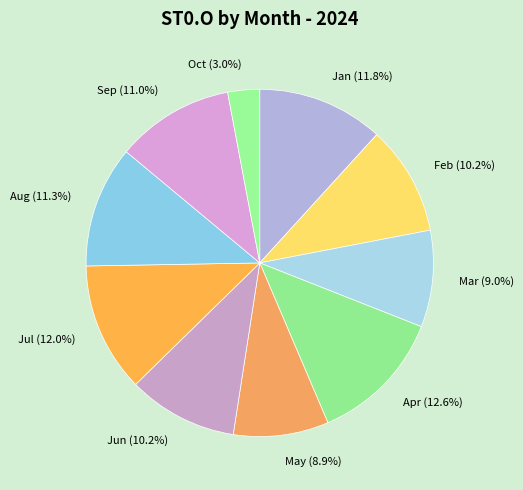

What portion of the pie excludes Mar?

91.0%